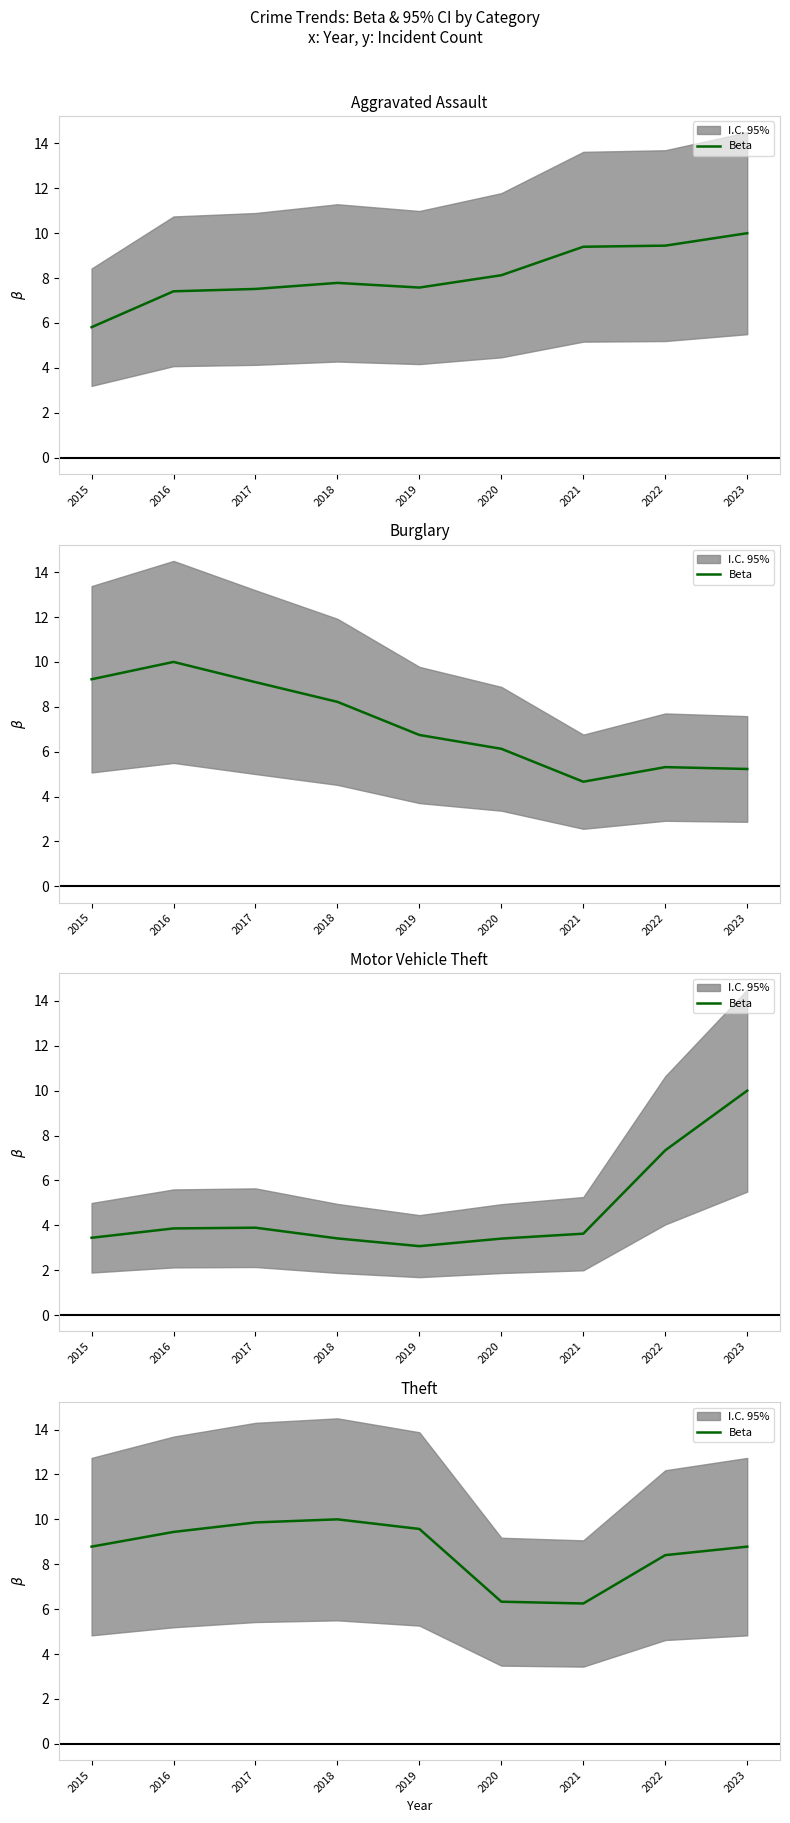

Is this an area chart (filled region under the line)?

No